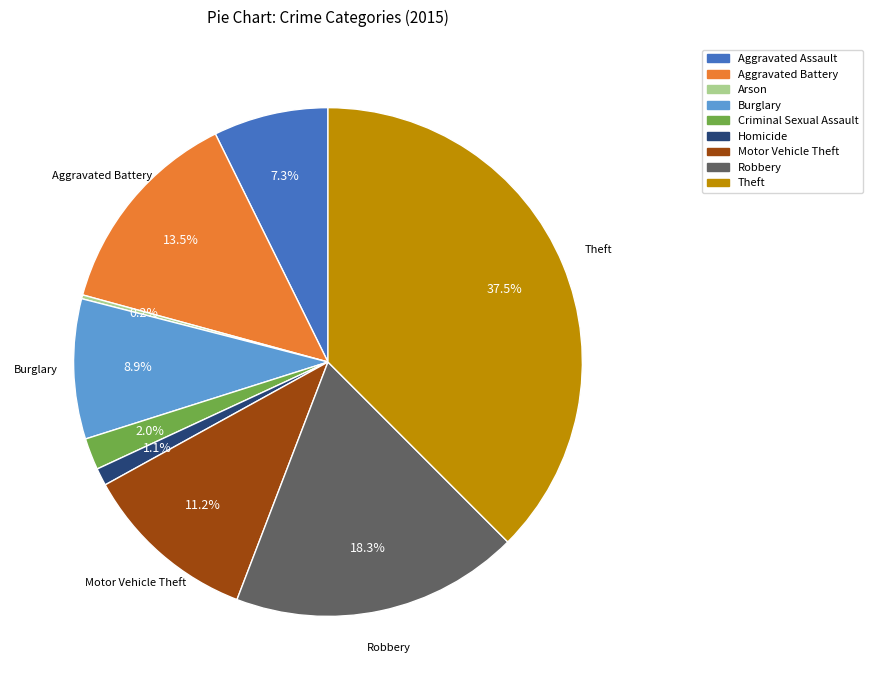

Is there any slice that represents more than half of the pie?

No